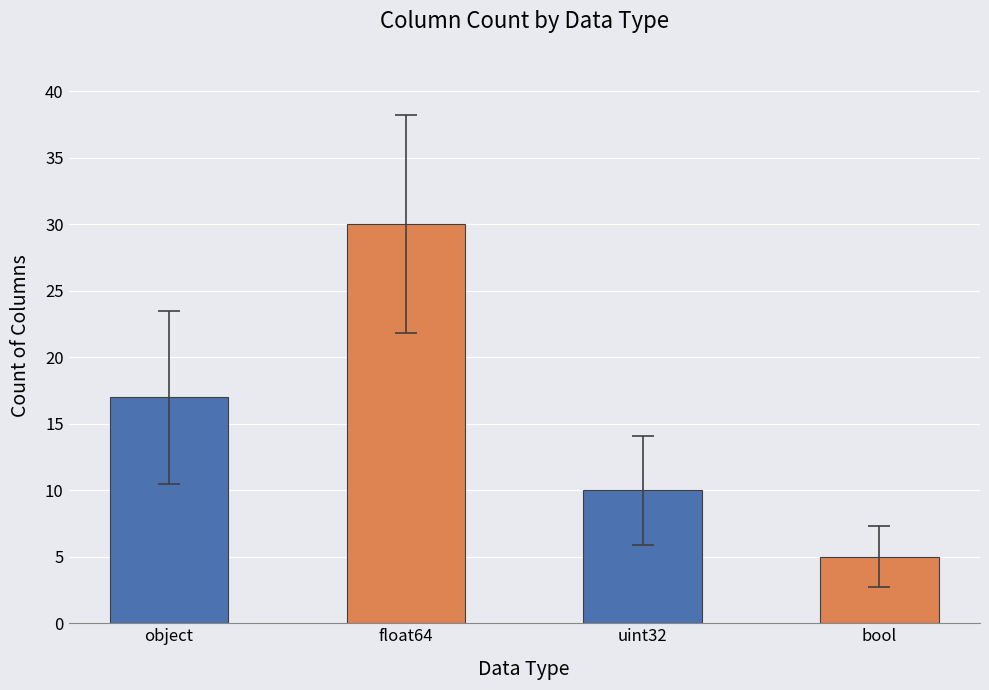

How many values are between 10 and 30?

3